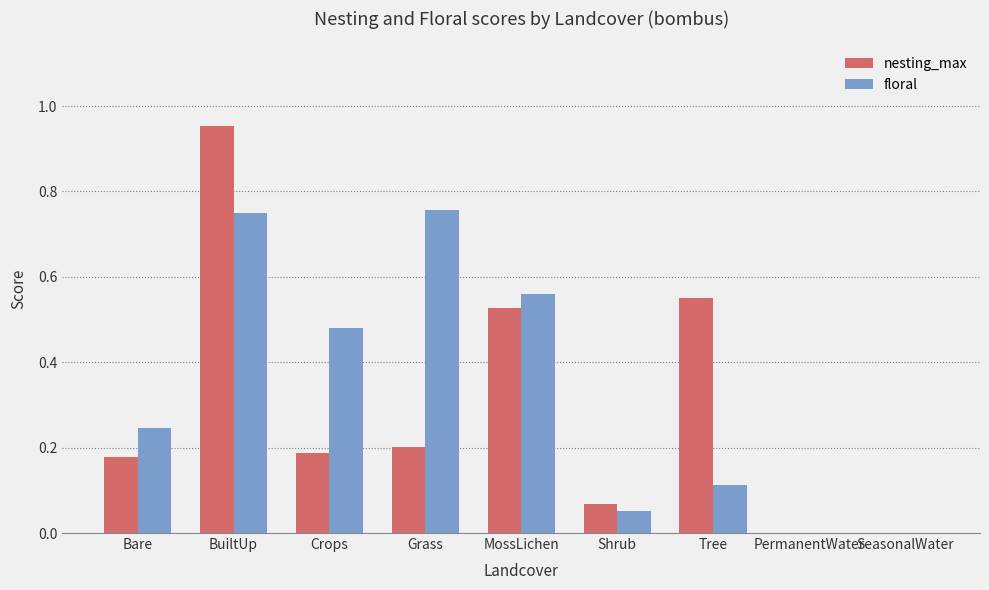

How many groups of bars are there?

9